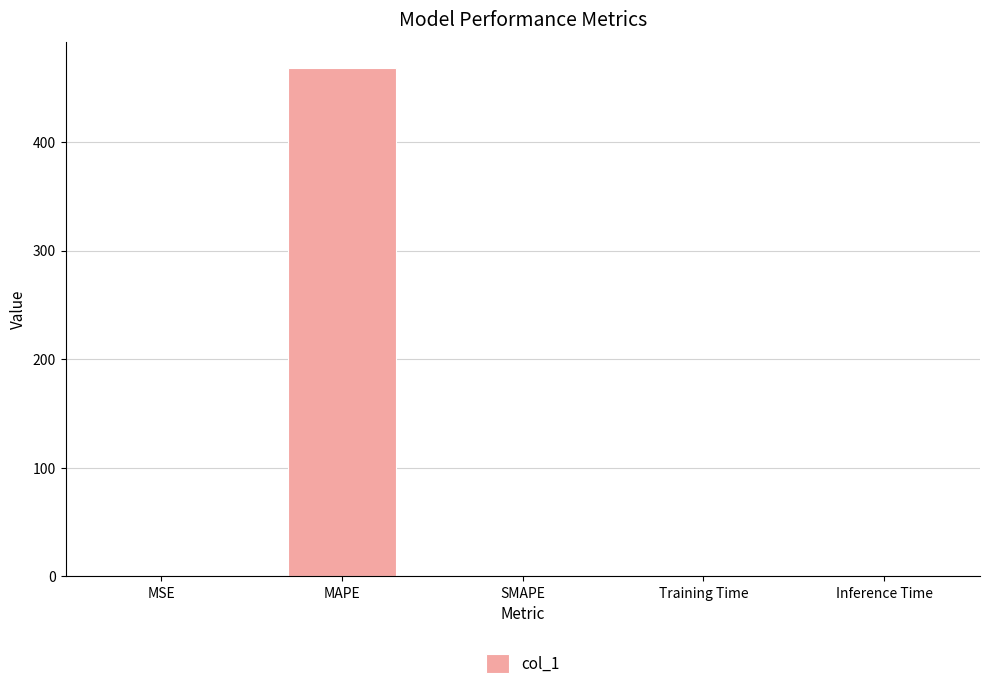

What is the maximum value shown in the chart?

468.4